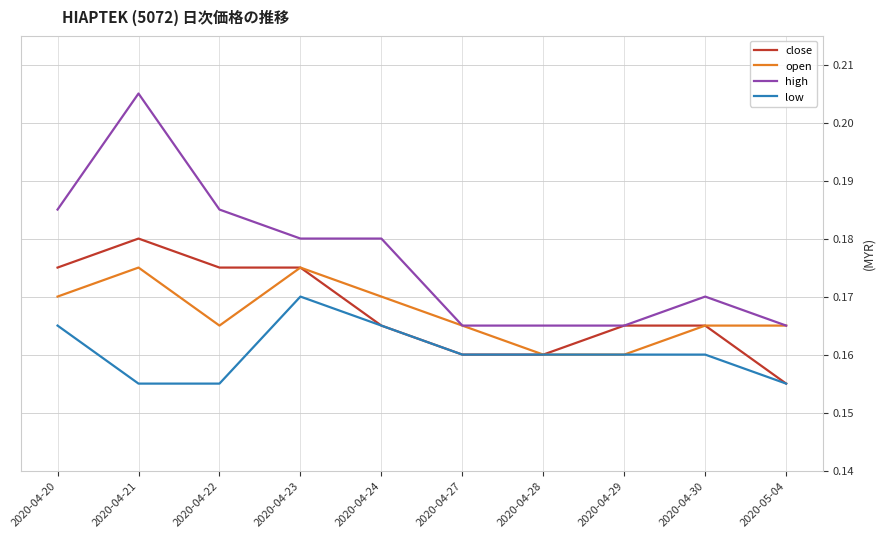

Which series has the largest range (max minus min)?

high